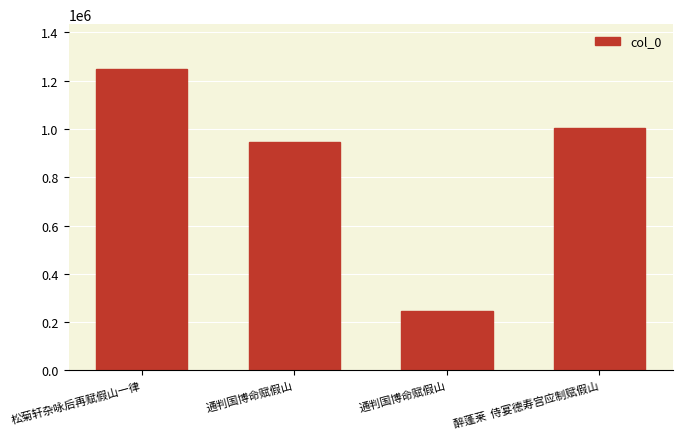

Reading left to right, what are all the values shown in this chart?

松菊轩杂咏后再赋假山一律=1247350	通判国博命赋假山=947259	通判国博命赋假山=245413	醉蓬莱  侍宴德寿宫应制赋假山=1003257